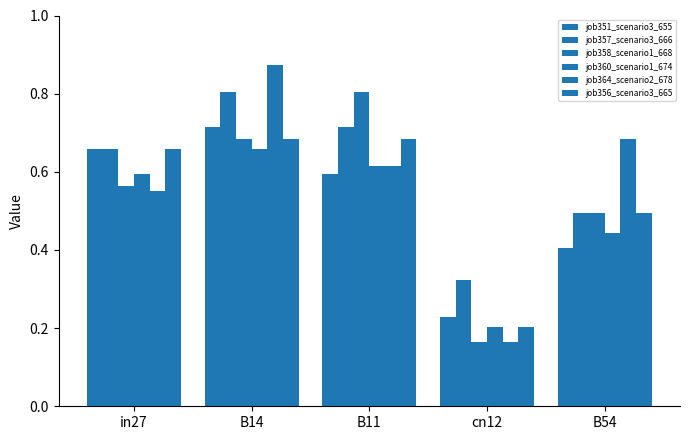

Rank the series by their maximum value, from highest to lowest.

job364_scenario2_678, job357_scenario3_666, job358_scenario1_668, job351_scenario3_655, job356_scenario3_665, job360_scenario1_674